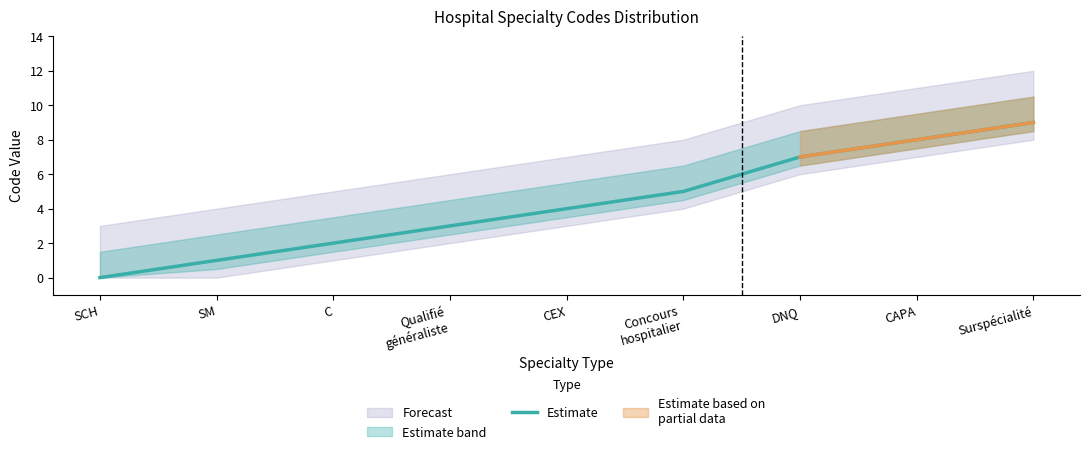

How many lines are shown in the chart?

1